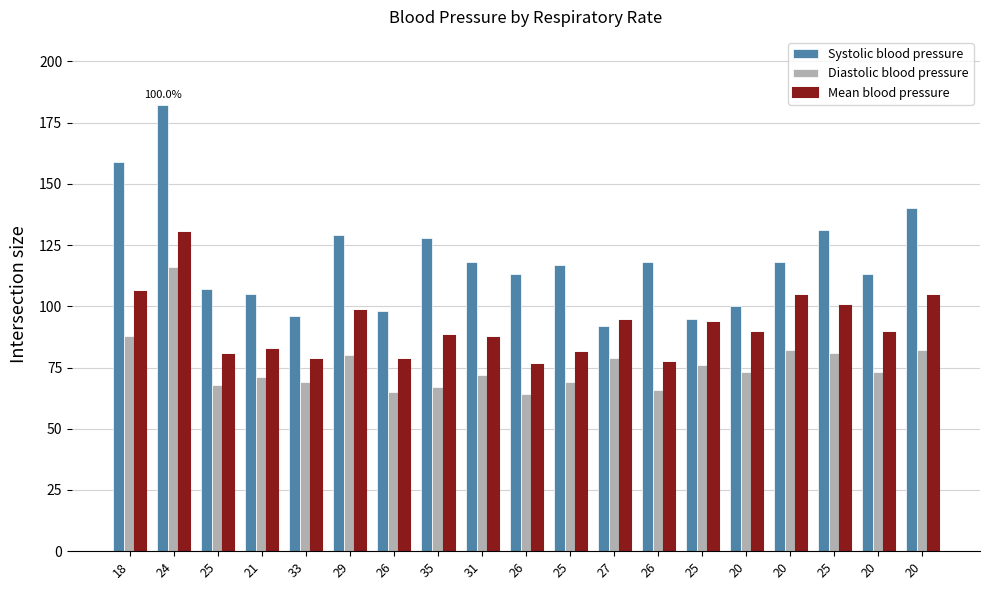

How many groups of bars are there?

19